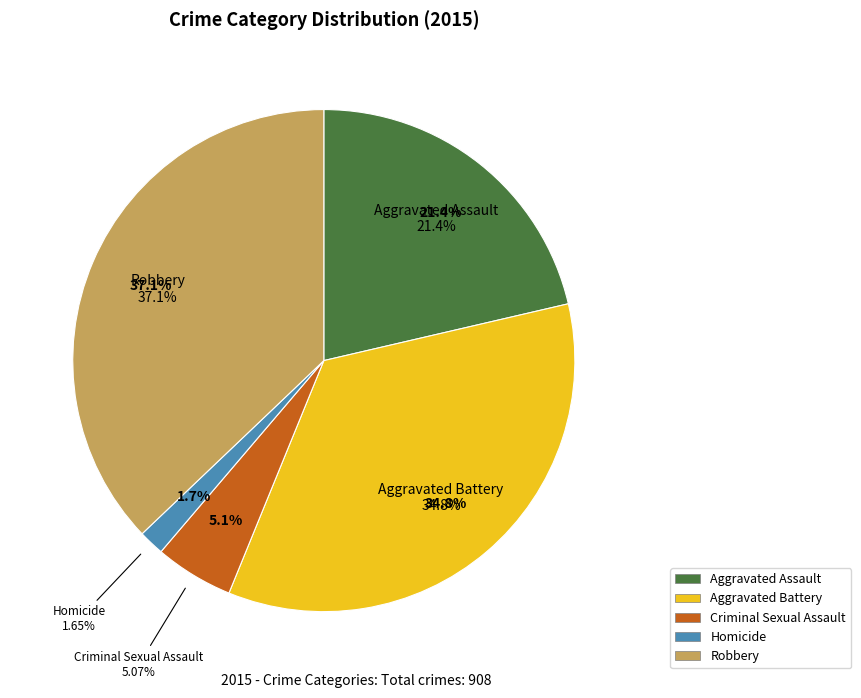

What is the total percentage of Homicide and Criminal Sexual Assault?

6.7%